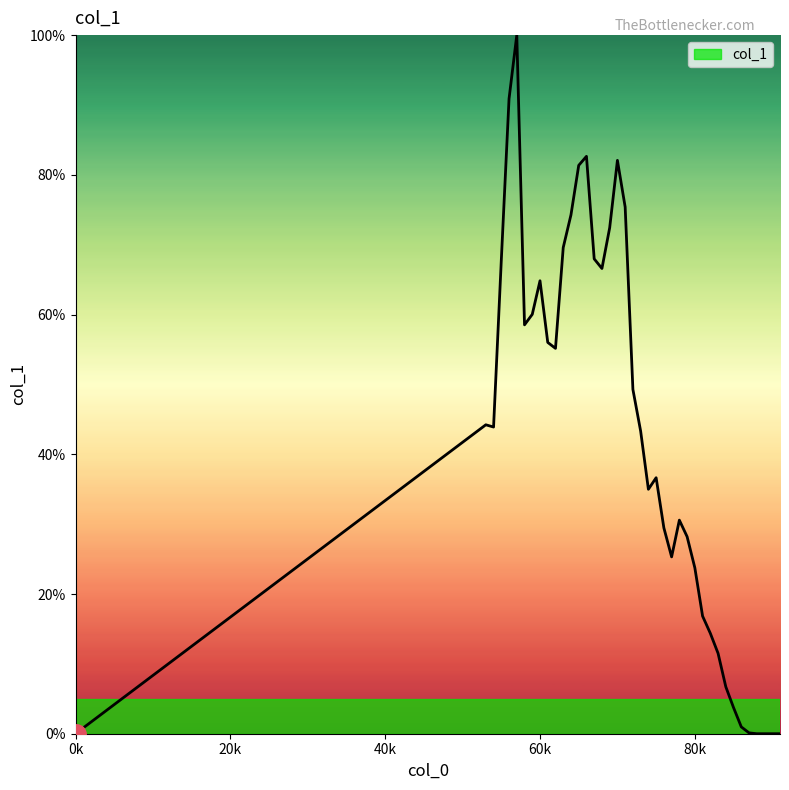

What is the maximum value shown in the chart?

100.0